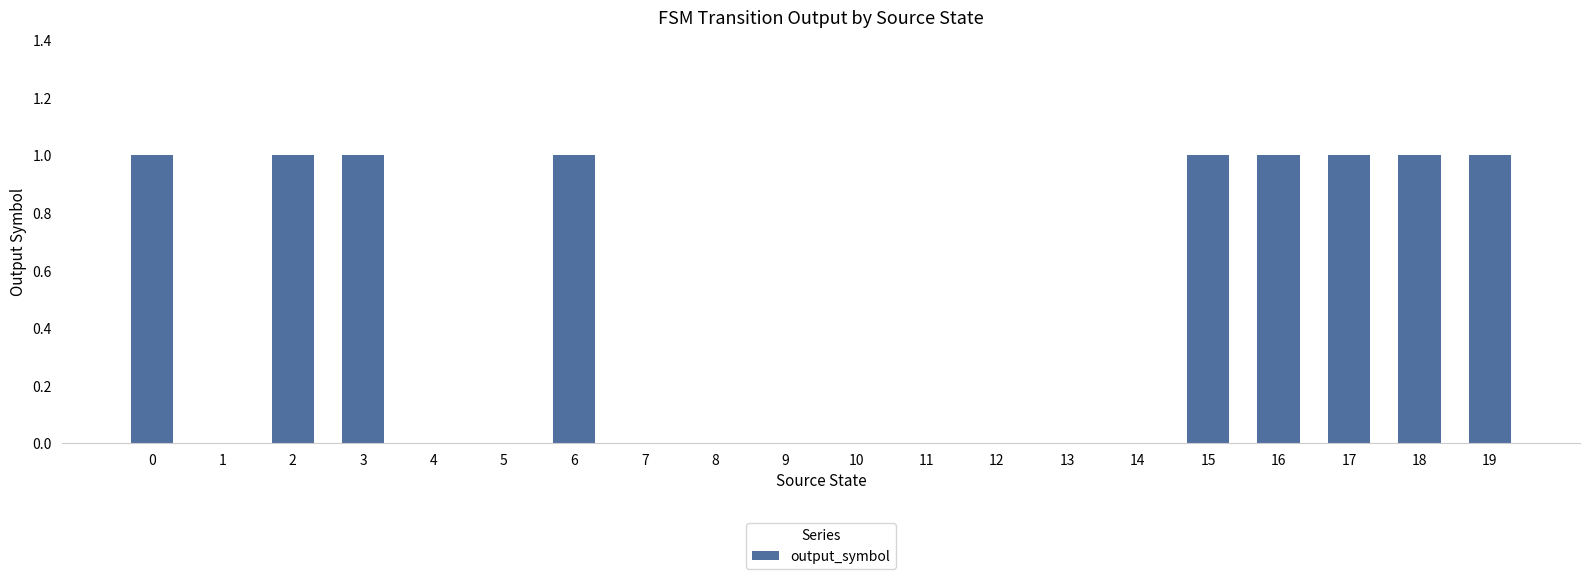

What is the sum of all values?

9